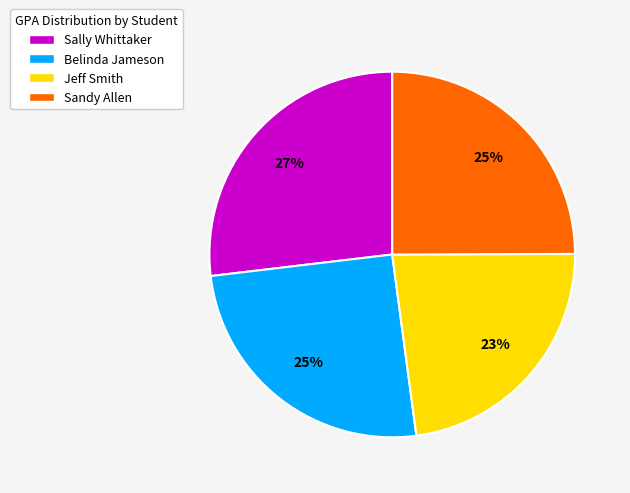

Count the number of slices in the pie.

4